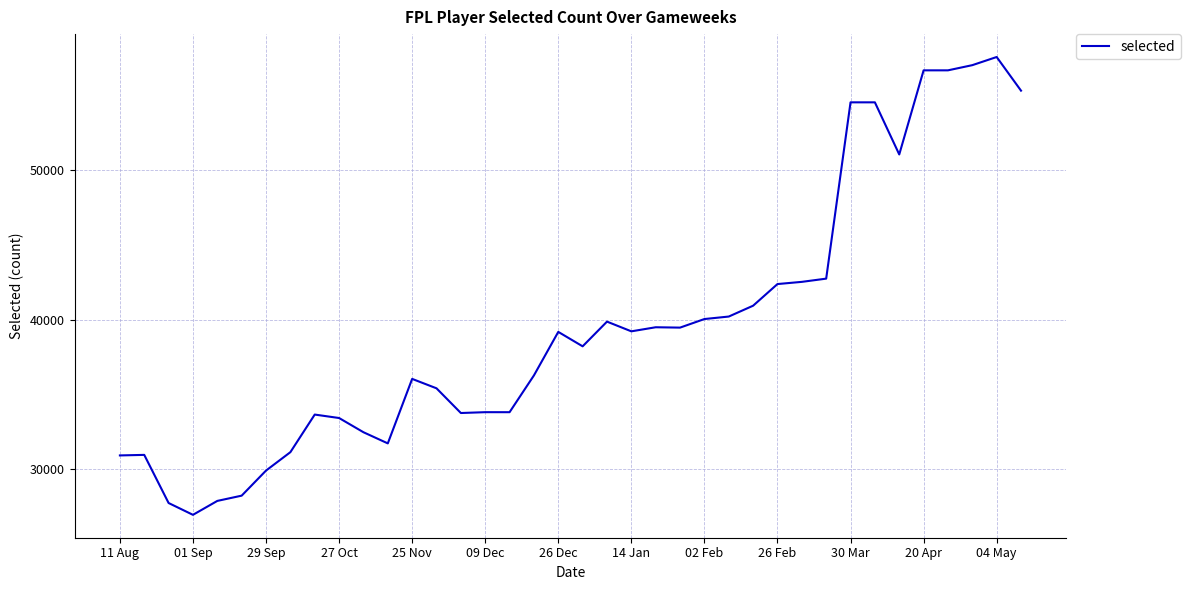

What is the maximum value shown in the chart?

57585